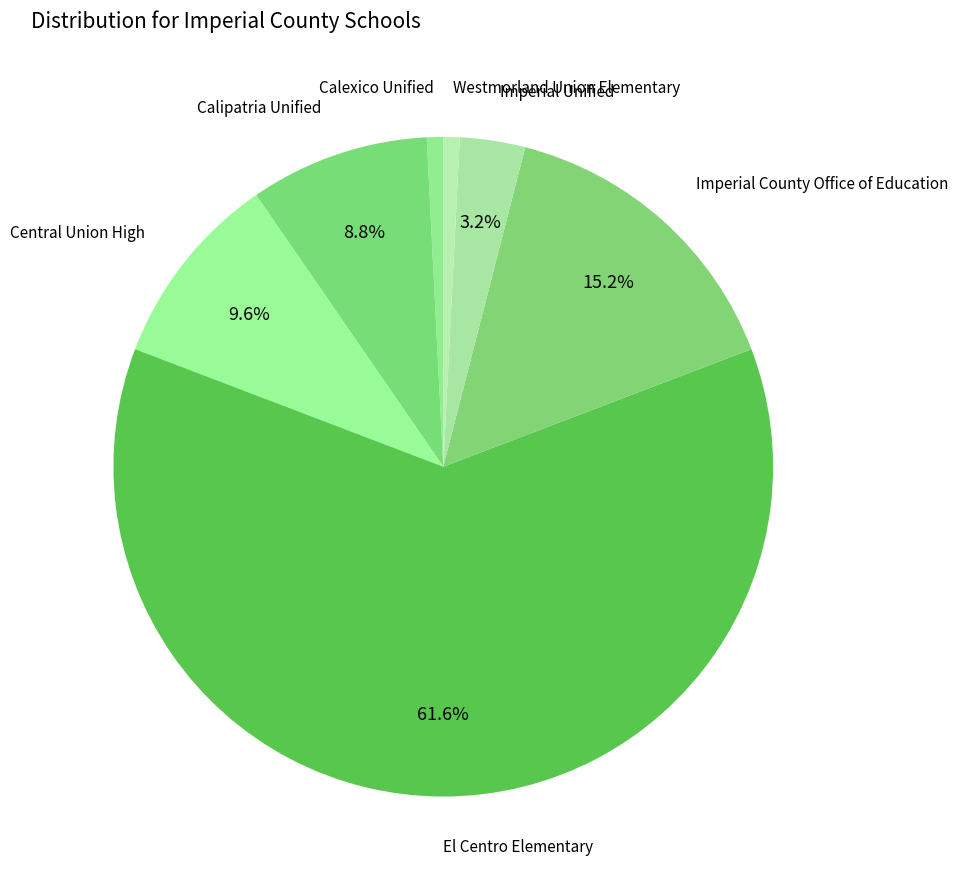

What is the ratio of the value at Central Union High to the value at Imperial Unified?

3.0